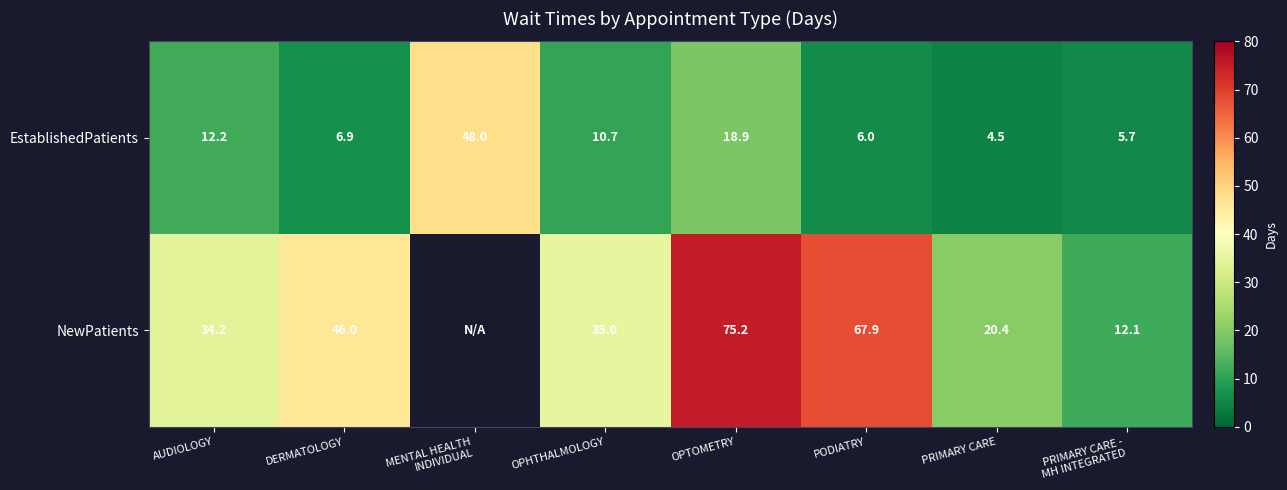

What is the total value across all series at DERMATOLOGY?

52.9